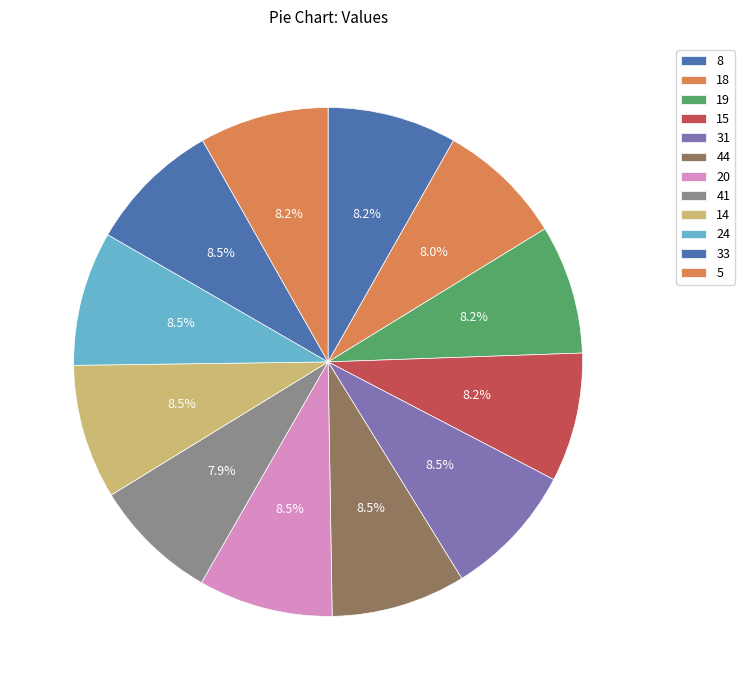

Which has a higher value, 5 or 14?

14